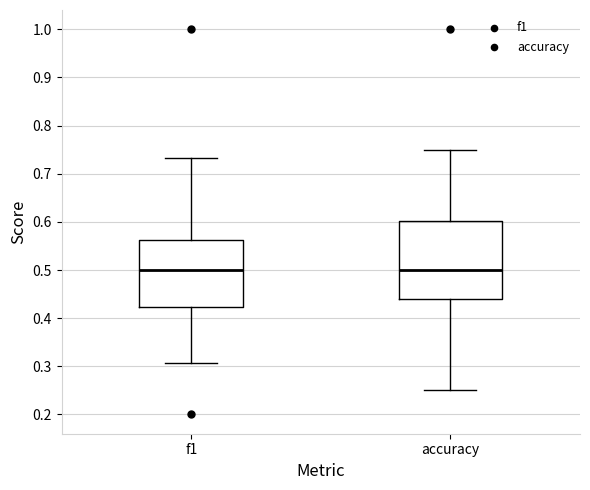

Reading left to right, read every box against the y-axis: the position of its median line, the range the box covers, and the ends of its whiskers. The values are not printed on the chart, so give them approximately, as read against the axis.

f1: median 0.50, box 0.42 to 0.56, whiskers 0.31 to 0.73
accuracy: median 0.50, box 0.44 to 0.60, whiskers 0.25 to 0.75